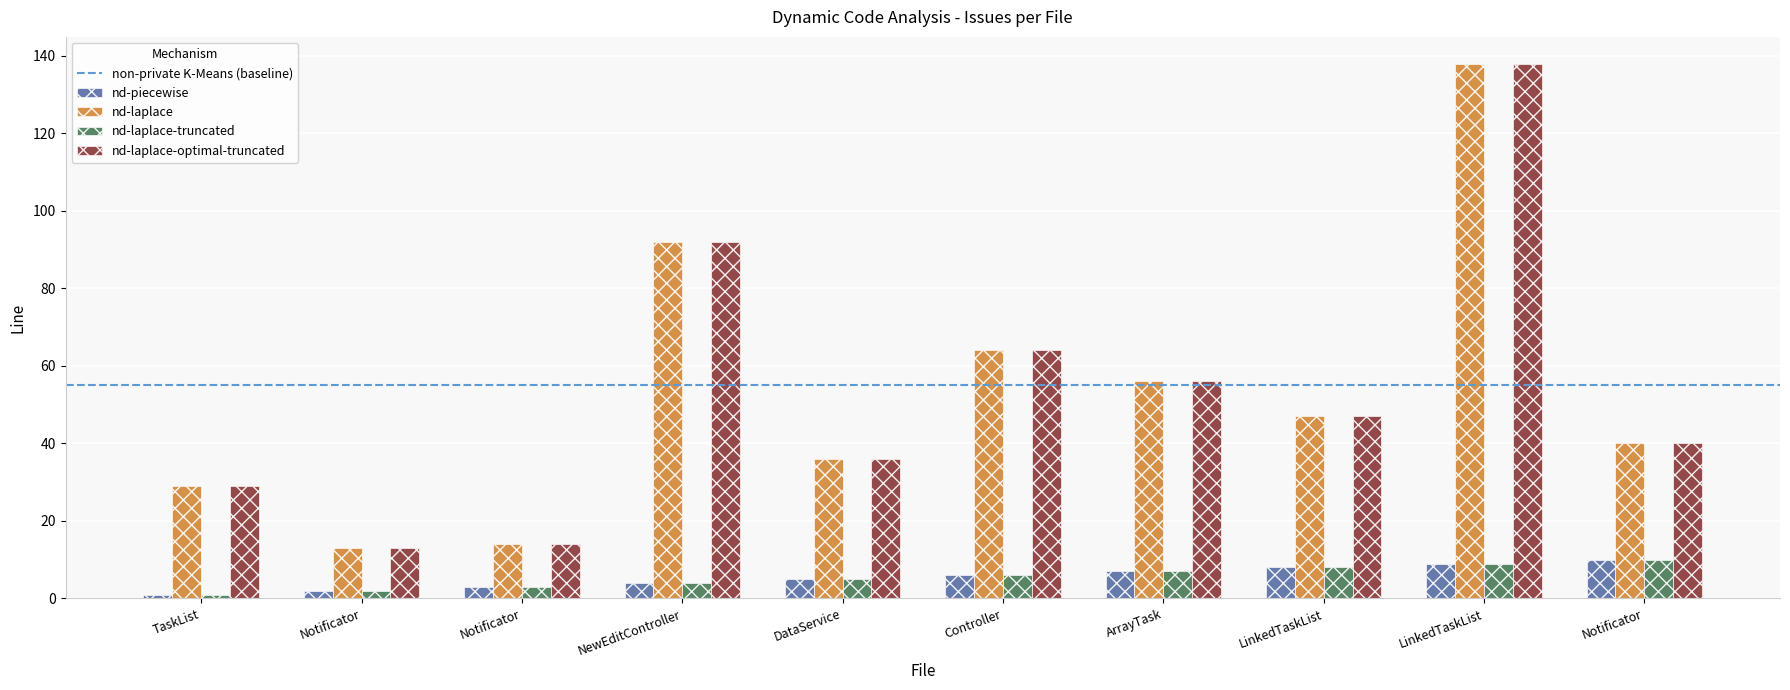

What is the smallest value displayed?

1